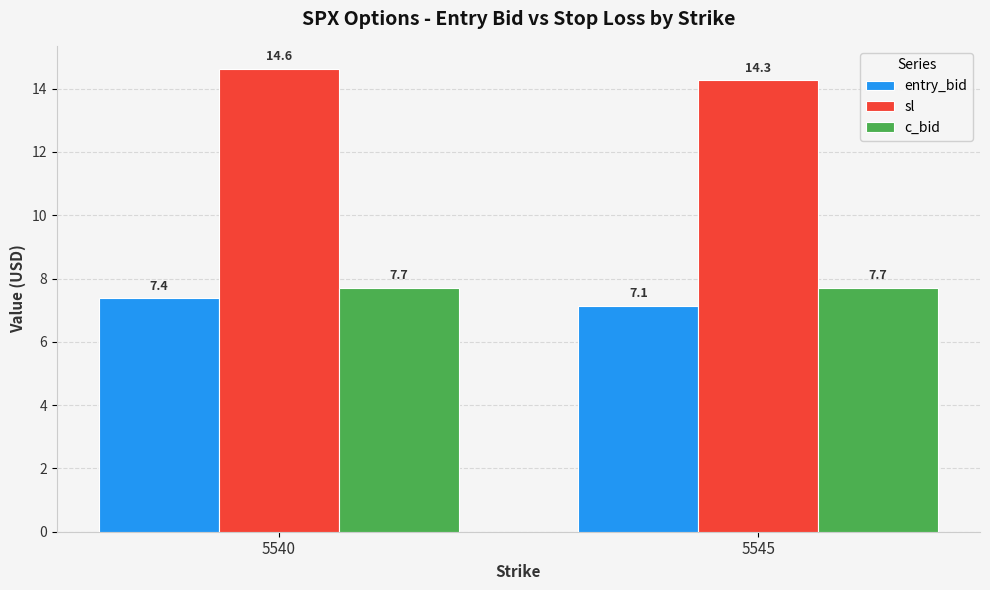

What is the total value across all series at 5545?

29.1